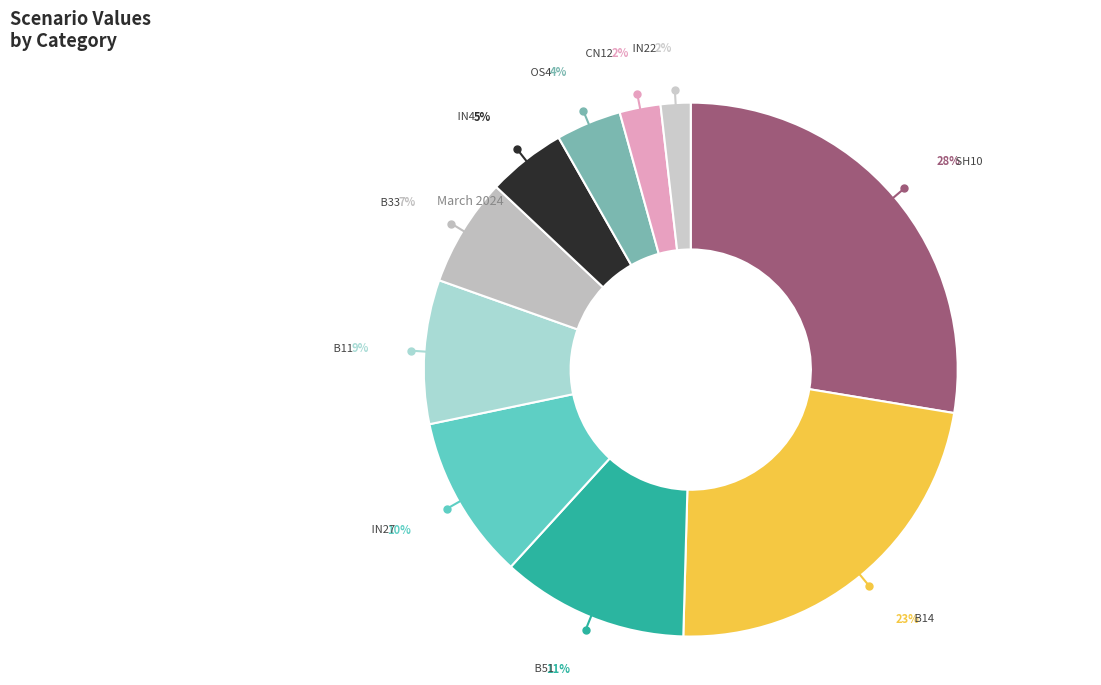

Is there a majority slice in this chart?

No